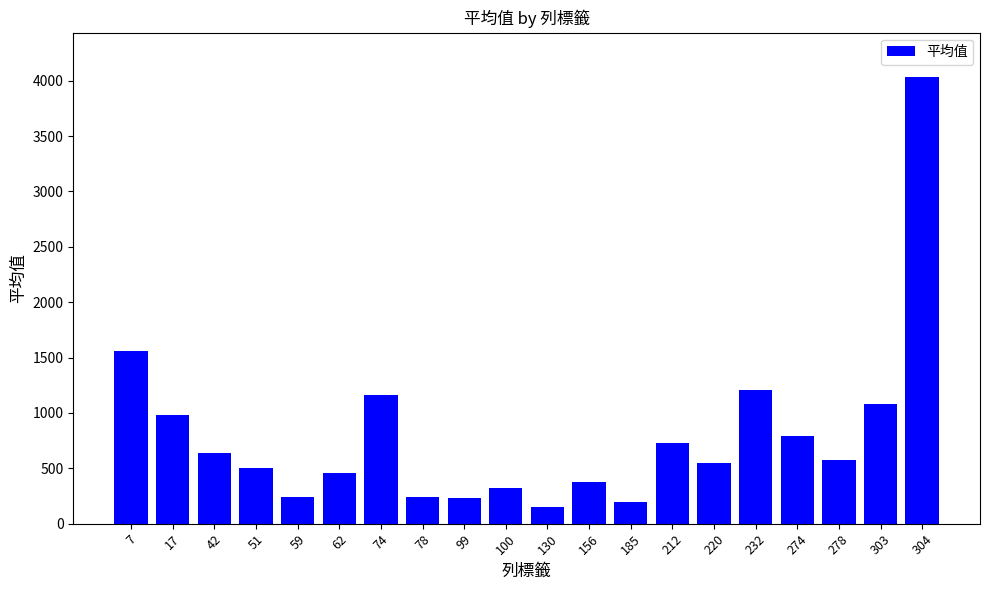

What is the smallest value displayed?

149.0